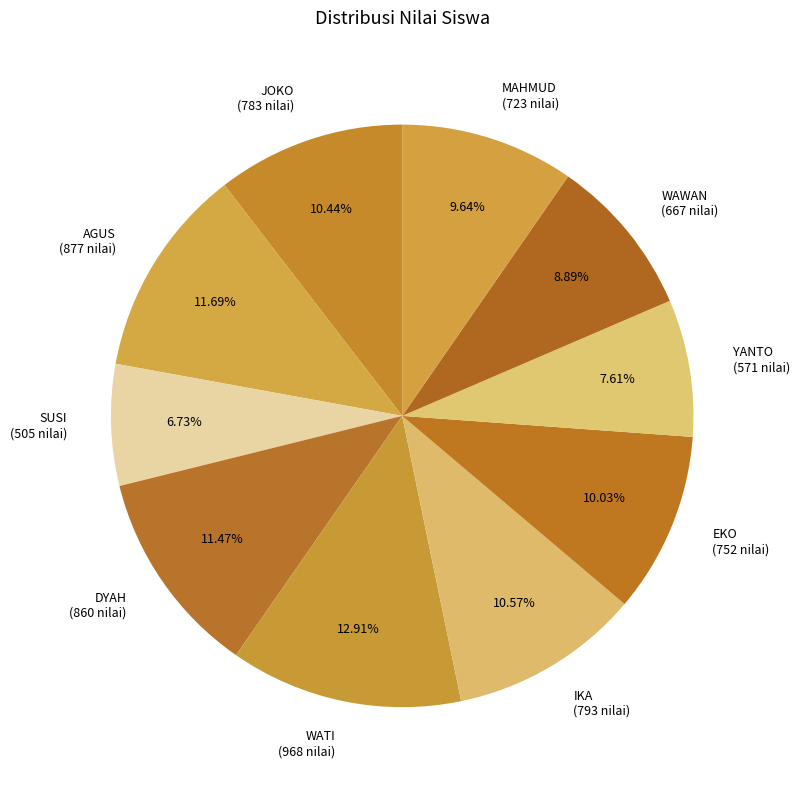

Do WAWAN (667 nilai) and JOKO (783 nilai) together represent more than half of the pie?

No